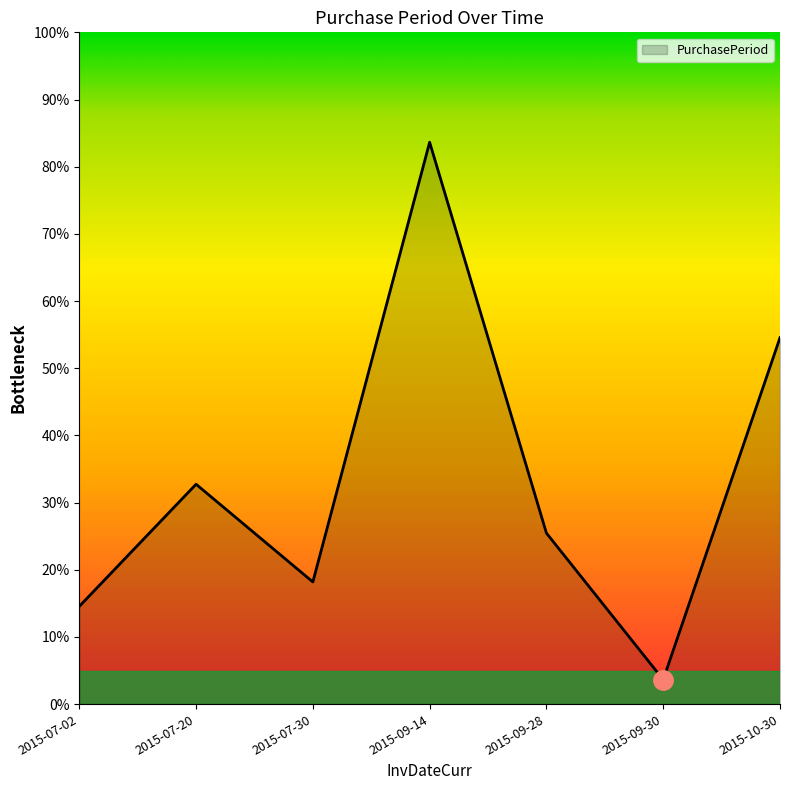

How many interior local peaks (higher than both neighbors) does the data have?

2